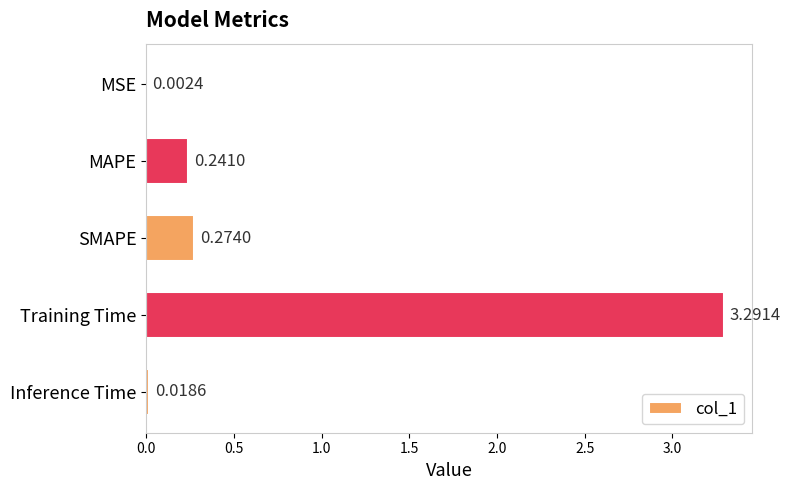

What is the sum of all values?

3.8